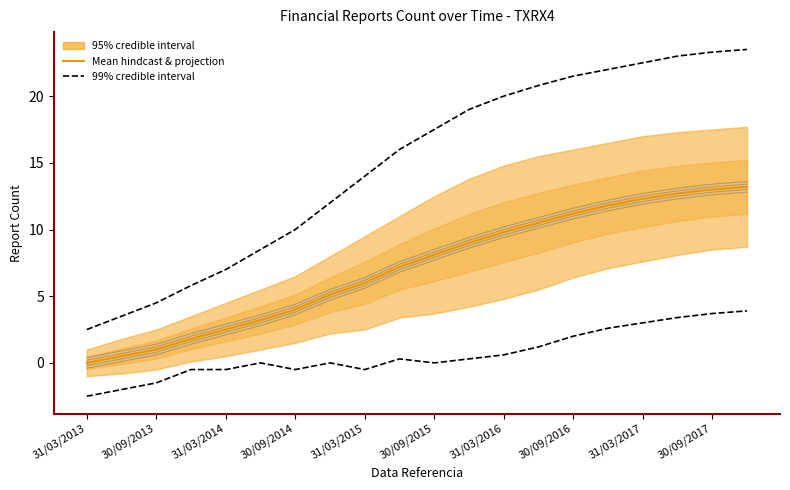

Which series has the largest total across all categories?

99% credible interval